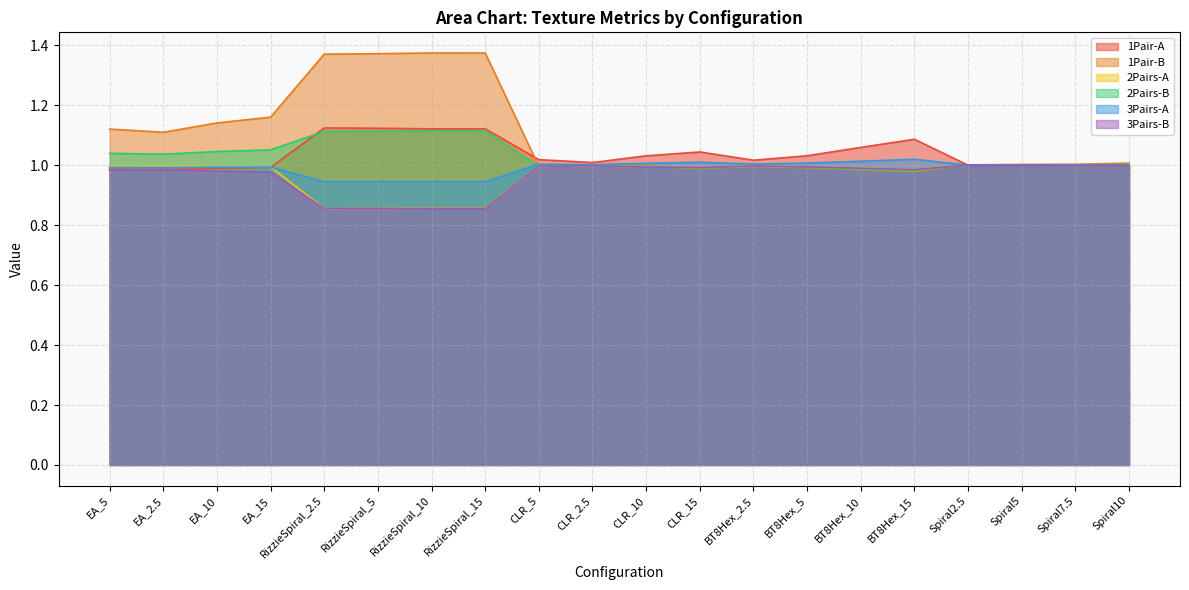

True or false: 1Pair-B has a value of 1.4 at RizzieSpiral_10.

True